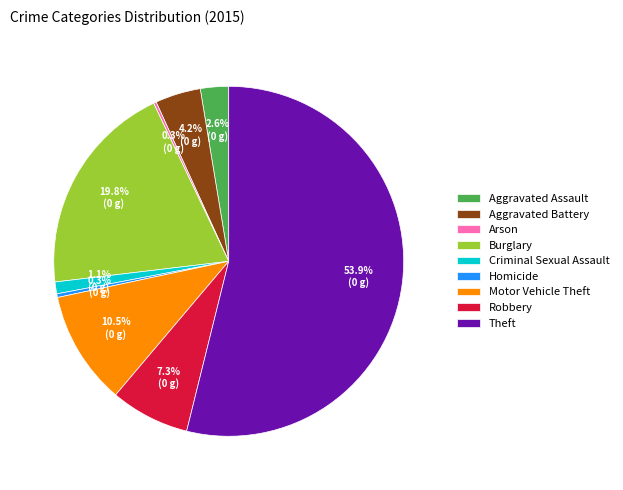

Which category has the biggest portion of the pie?

Theft